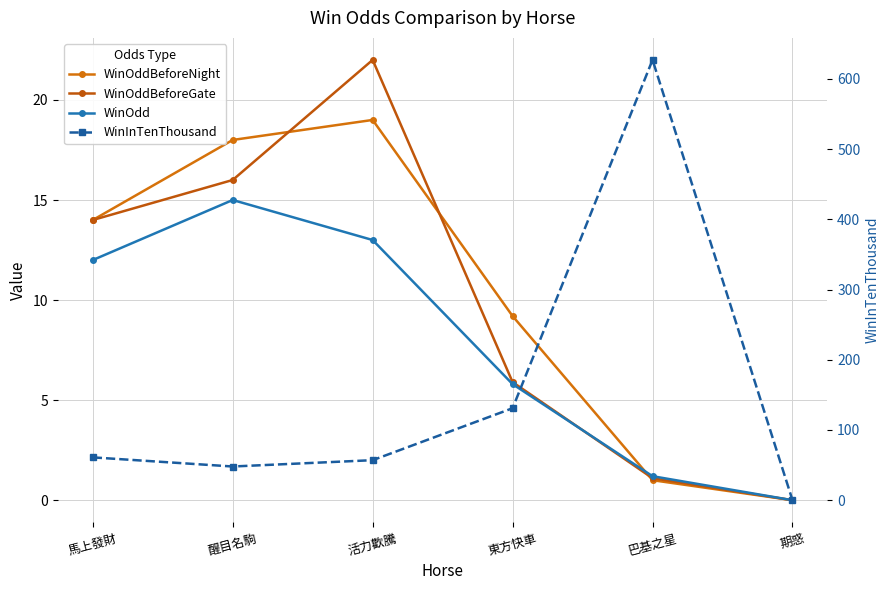

At which category does the chart reach its peak across all series?

巴基之星